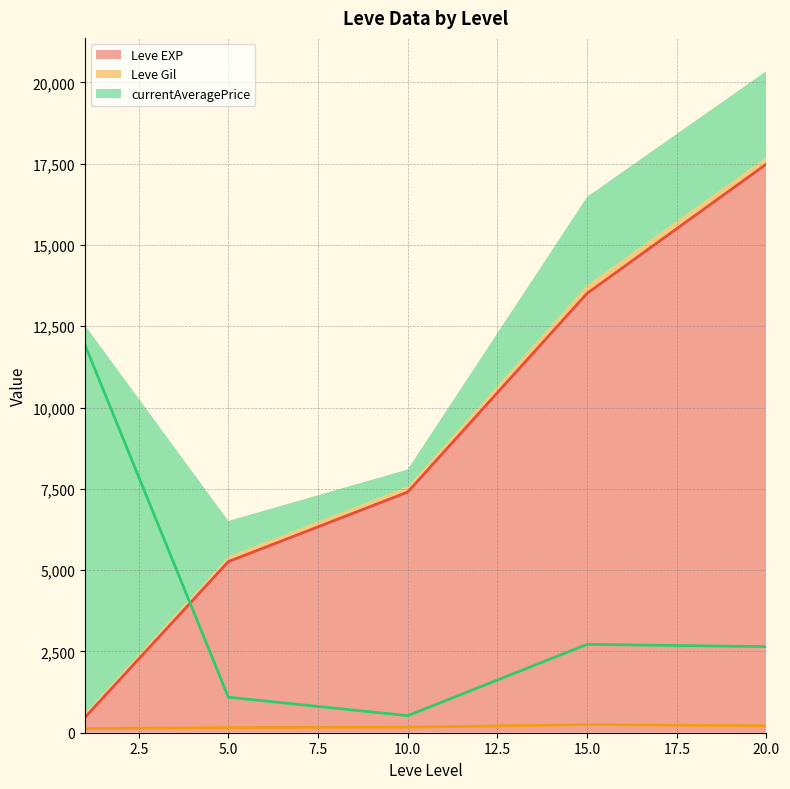

Which series has the largest total across all categories?

Leve EXP (line)